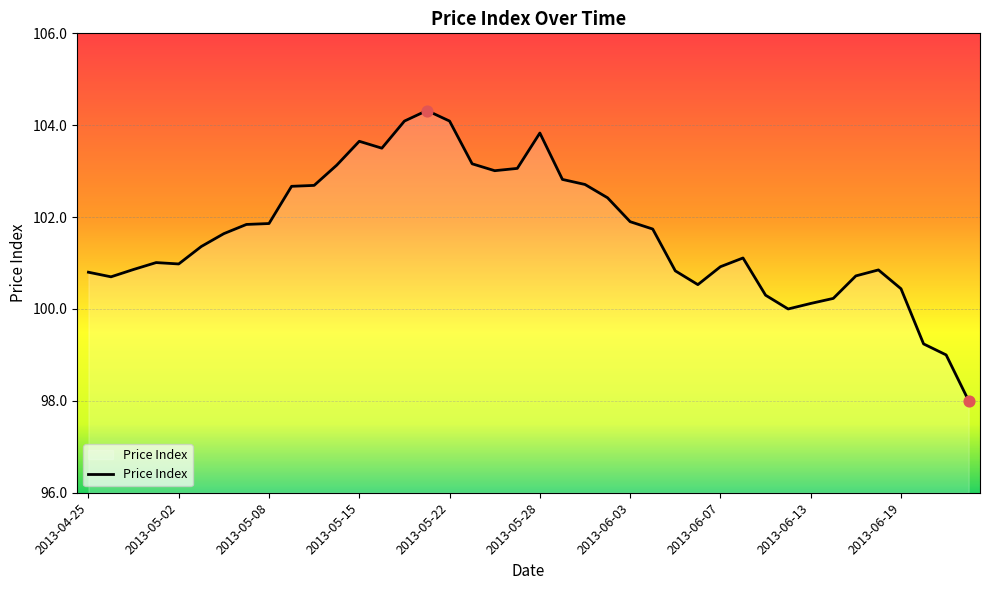

What is the difference between the maximum and minimum values?

6.3